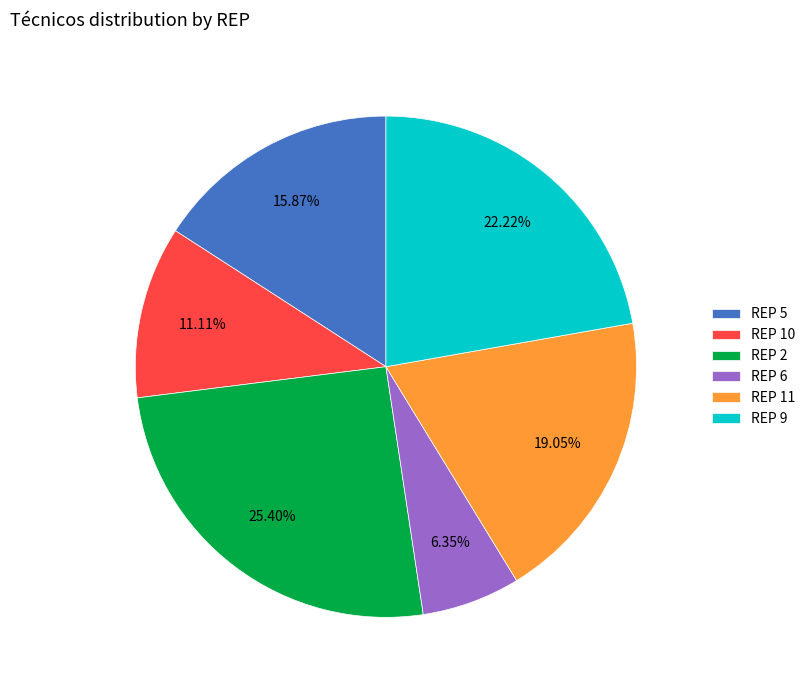

Is REP 11 the majority of the pie?

No